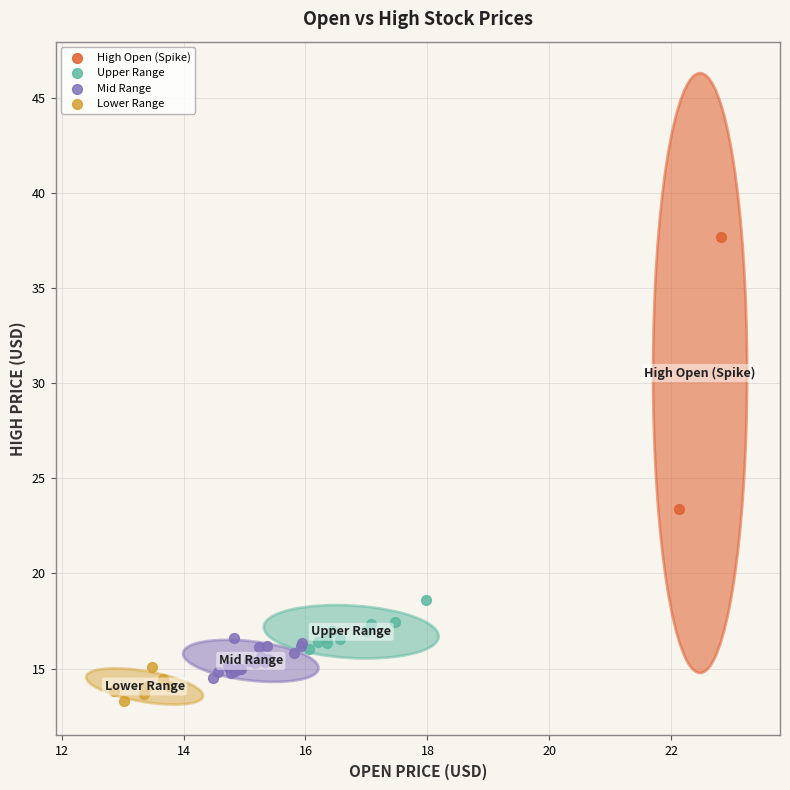

What are all the series names shown in the legend?

High Open (Spike), Upper Range, Mid Range, Lower Range